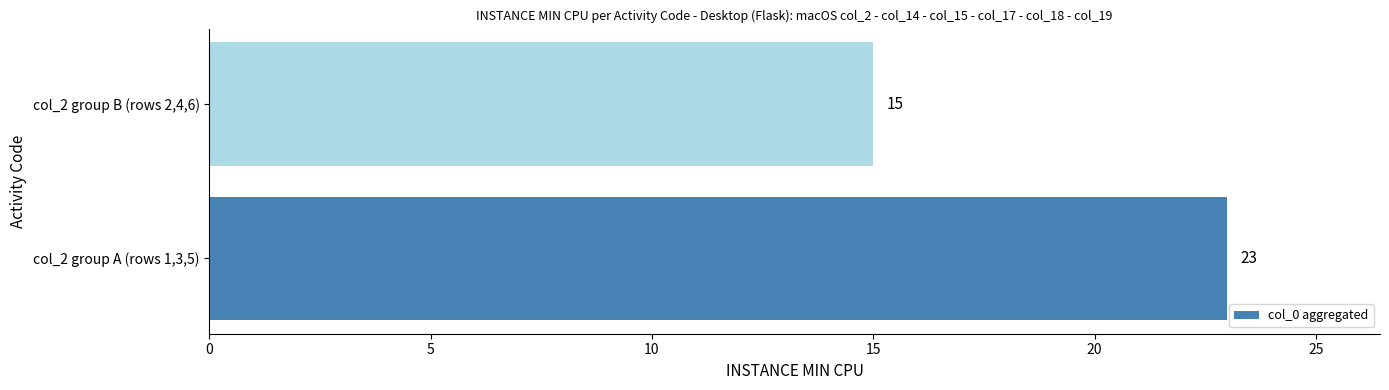

Are the bars grouped side by side (vs. stacked)?

No